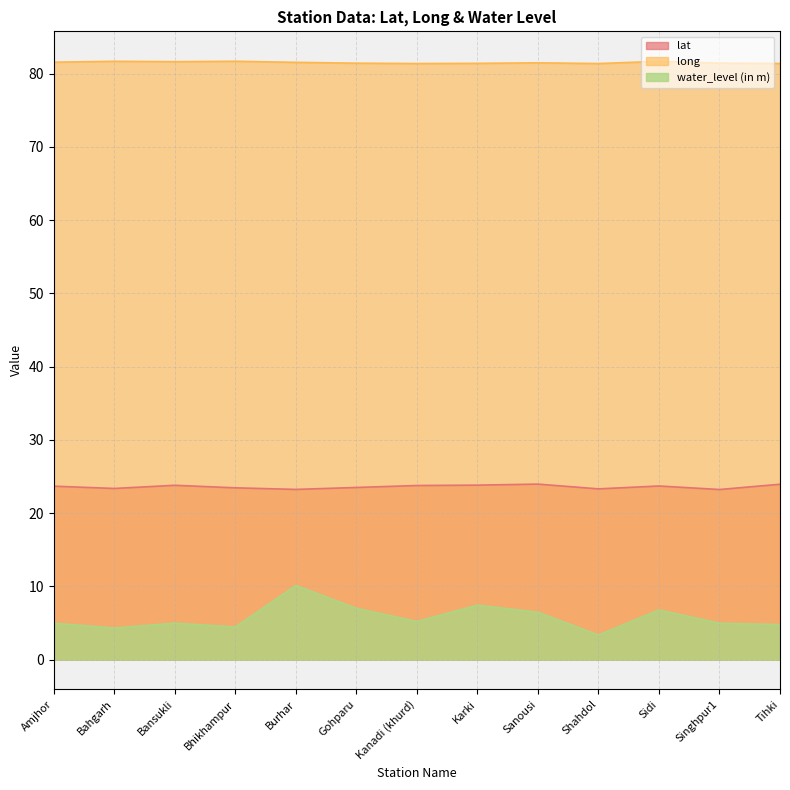

The lat series shows 7.7 at Bansukli. True or false?

False